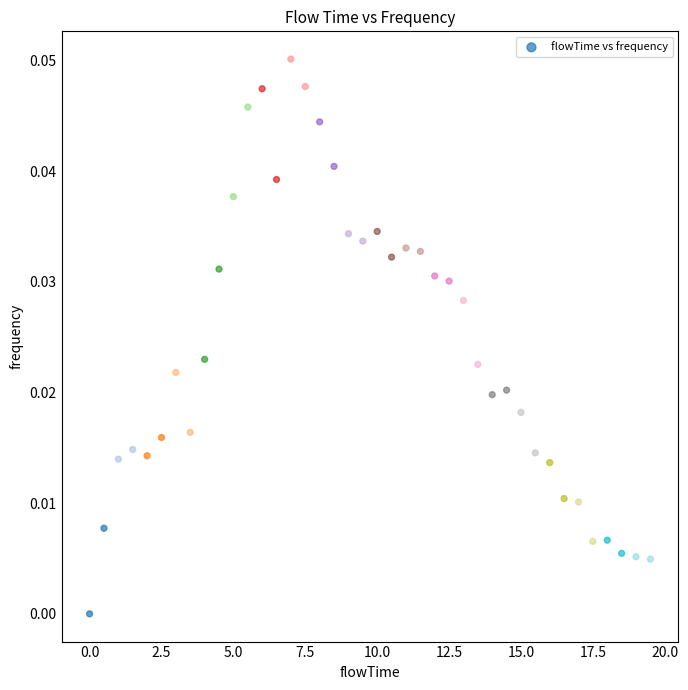

What is the range of X values (max minus min)?

19.5